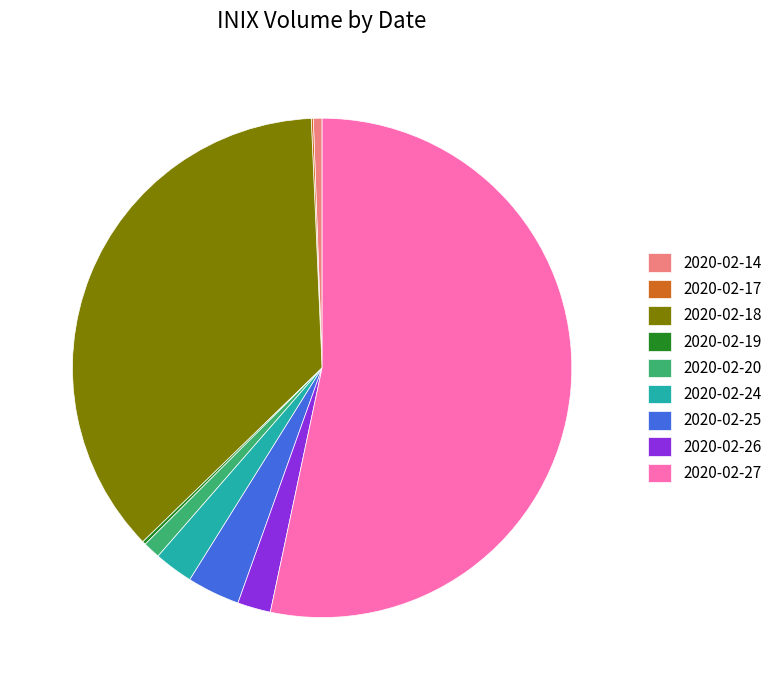

Is there any slice that represents more than half of the pie?

Yes